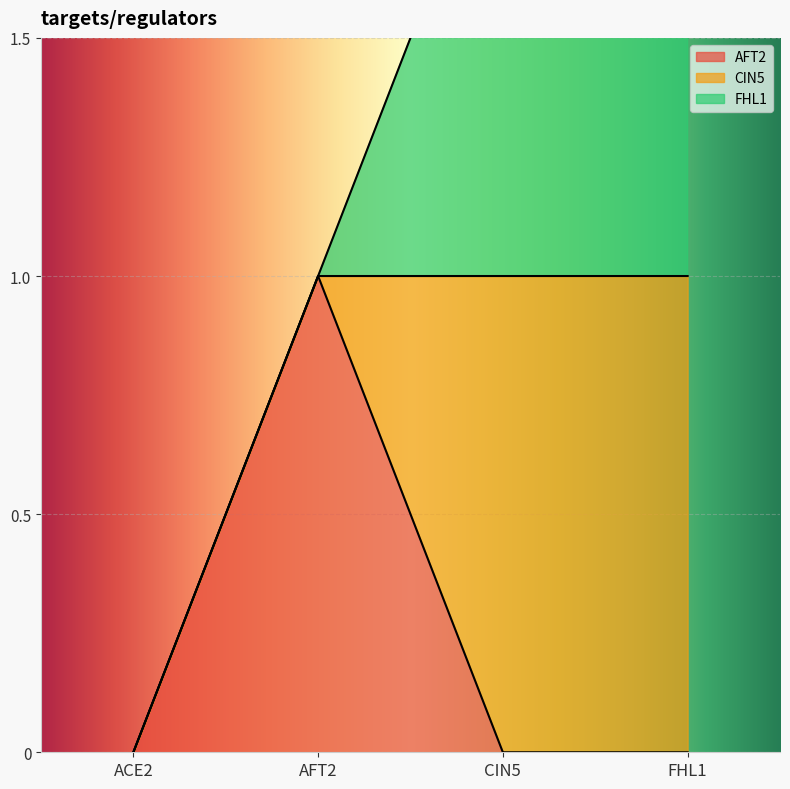

At ACE2, list the series in order from smallest to largest.

AFT2, CIN5, FHL1